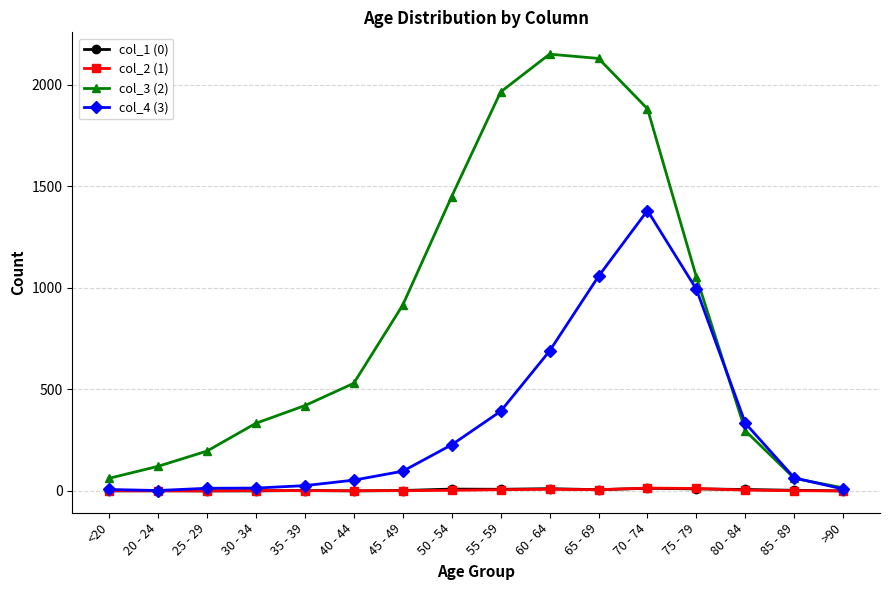

What position from the right is 45 - 49?

10